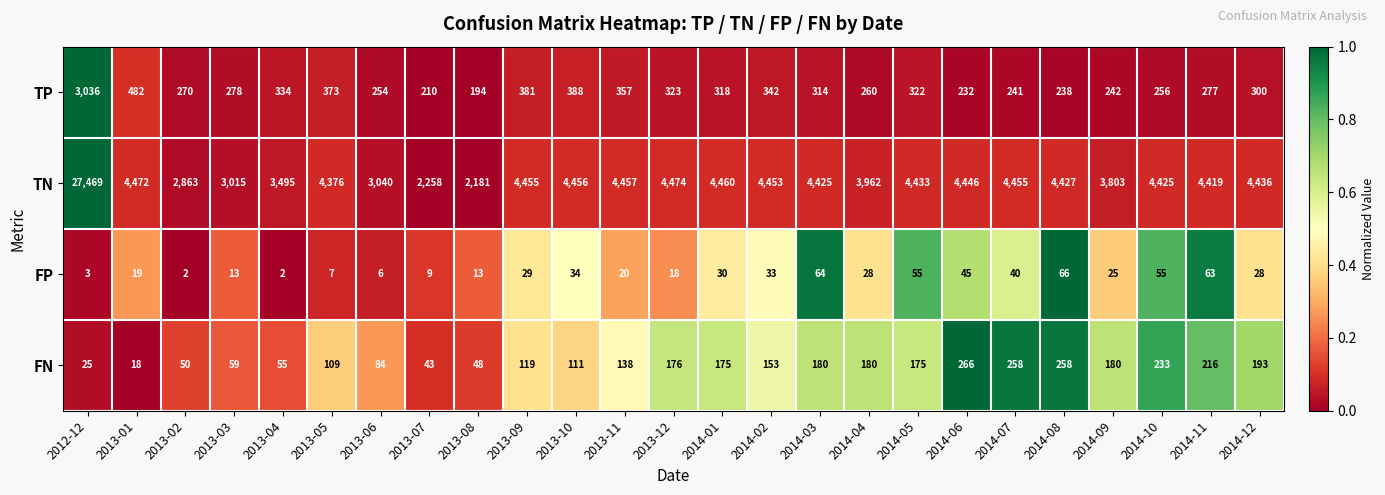

At which category is the sum across all series the highest?

2012-12